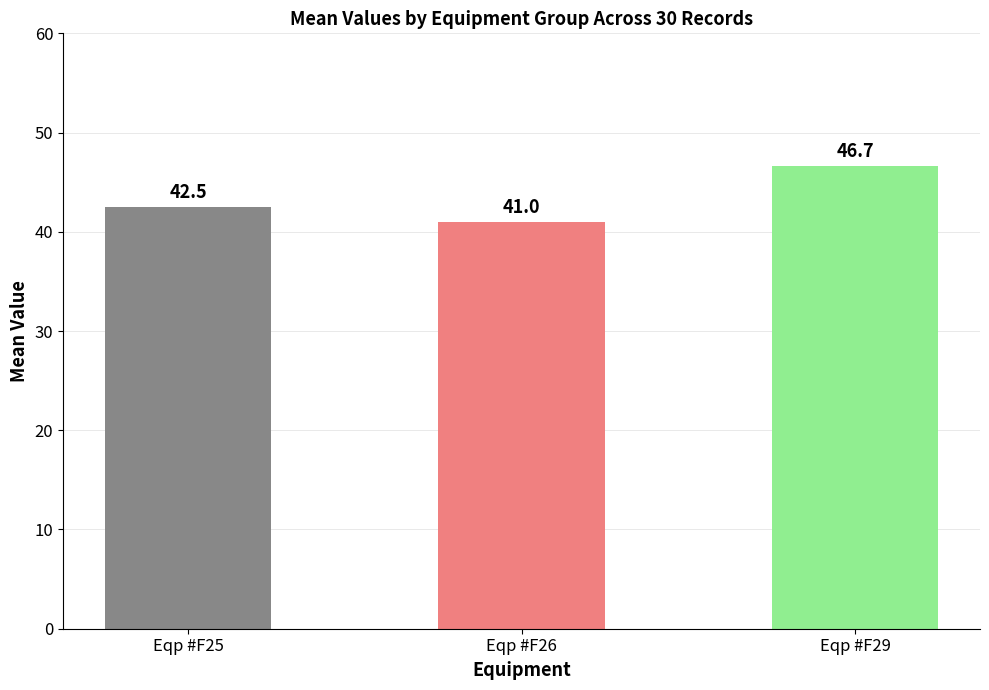

What is the sum of the values at Eqp #F26 and Eqp #F25?

83.5